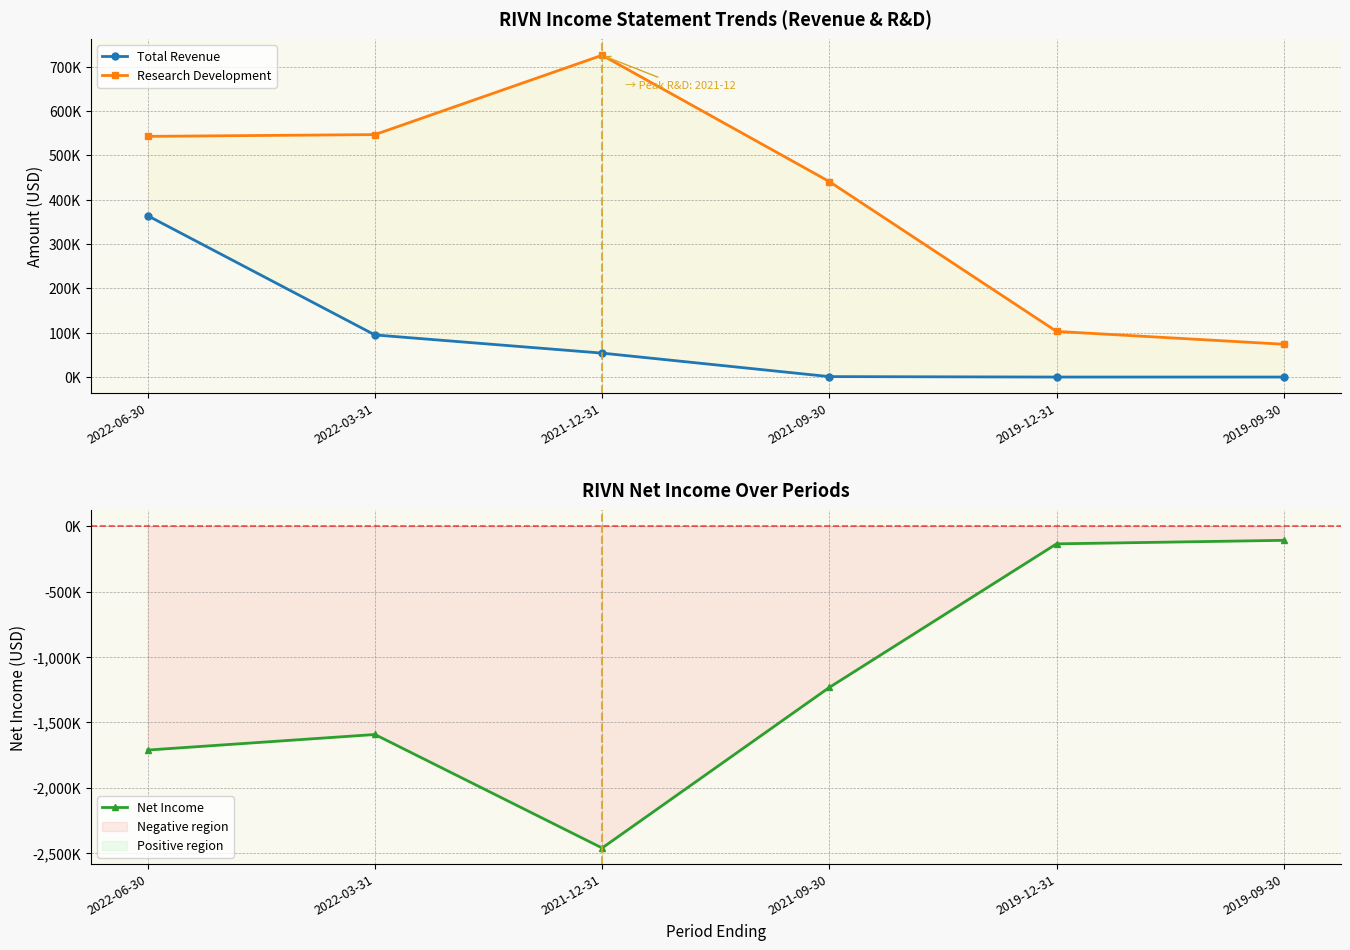

At which category is the sum across all series the highest?

2019-12-31